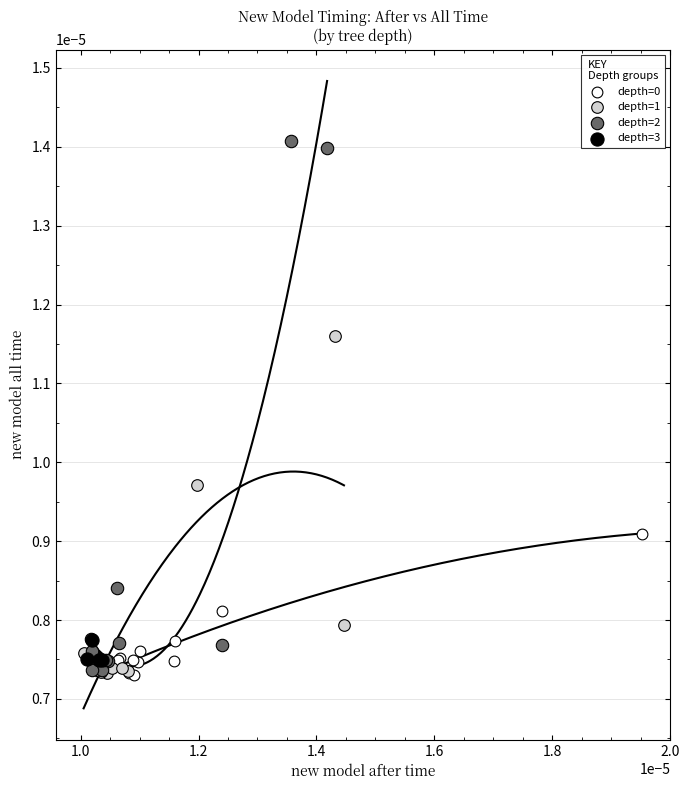

Which series contains the highest Y value?

depth=2